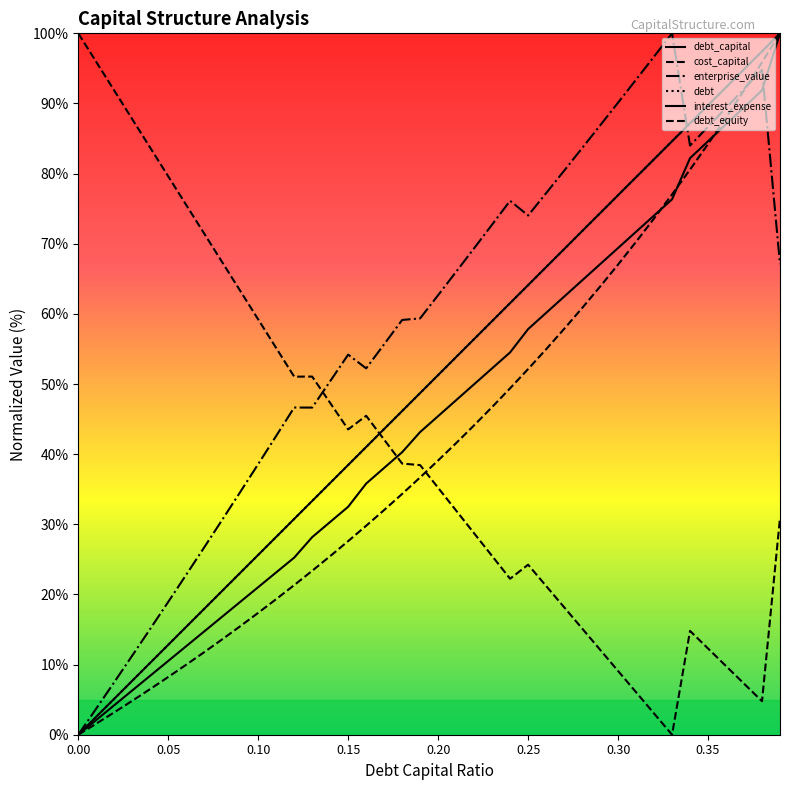

How many lines are shown in the chart?

6